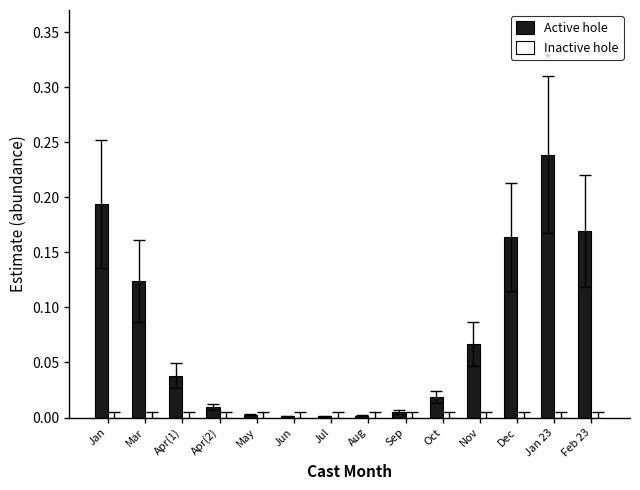

Which category has the highest value across all series?

Jan 23